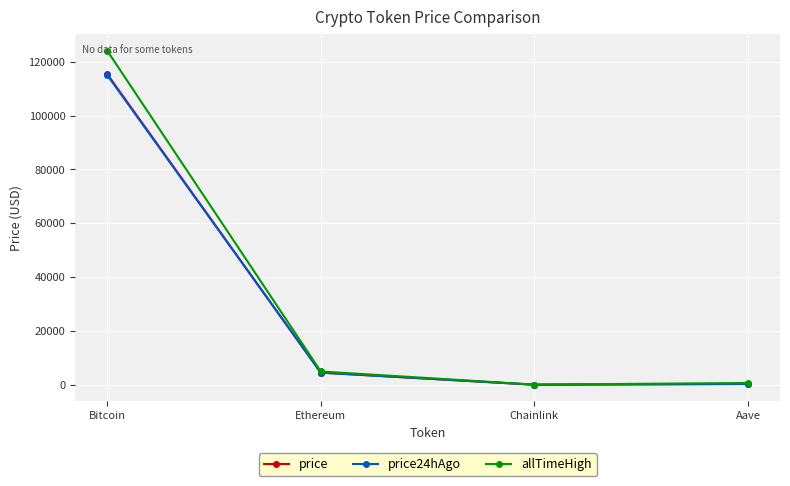

What is the total value across all series at Ethereum?

13980.0